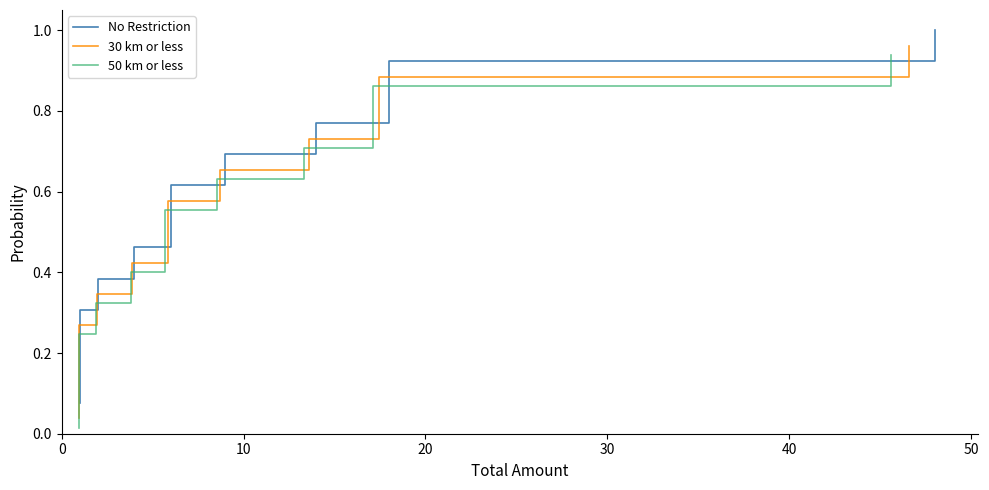

Between 50 and 0, which is larger?

50